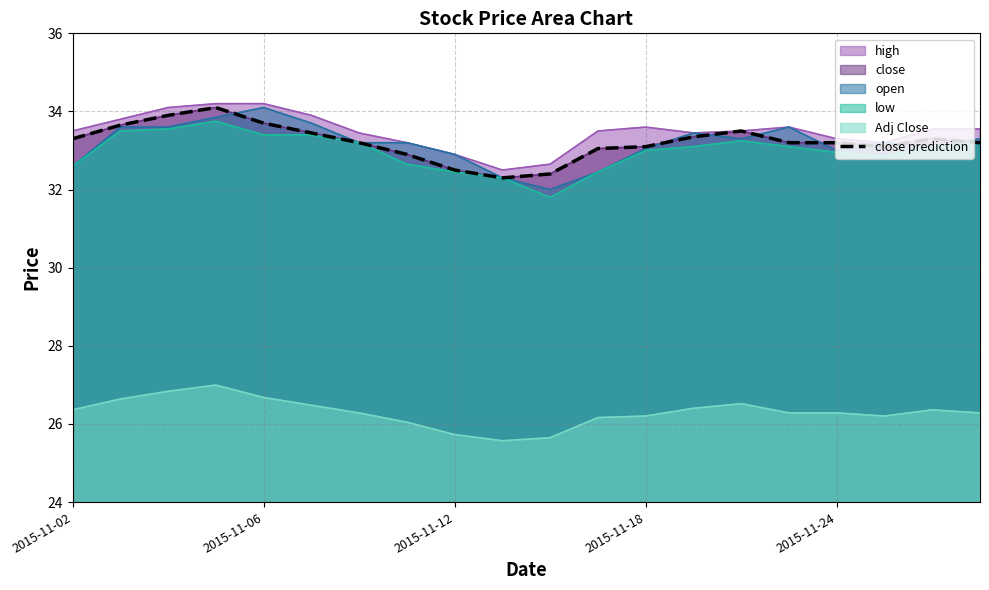

What is the difference between the values at 9 and 11?

0.8